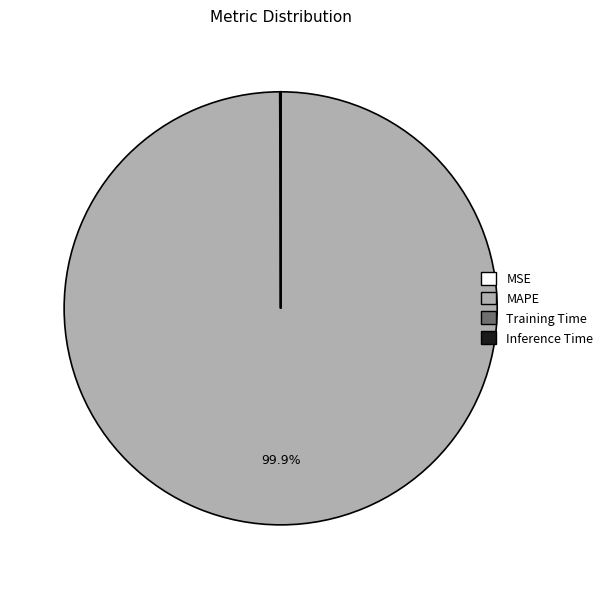

Which slice is the largest?

MAPE